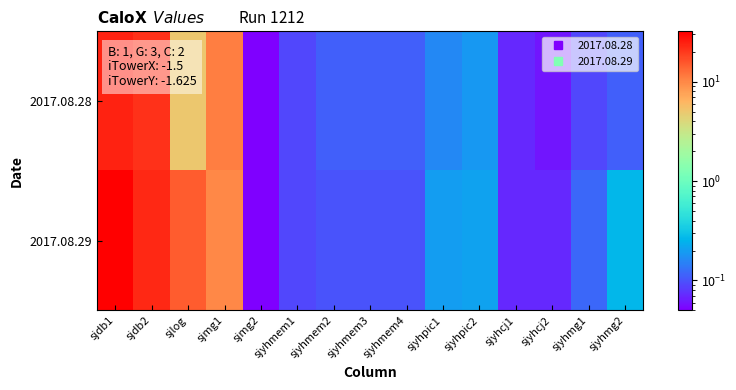

Which has a higher value, sjyhmem1 or sjyhpic2?

sjyhpic2